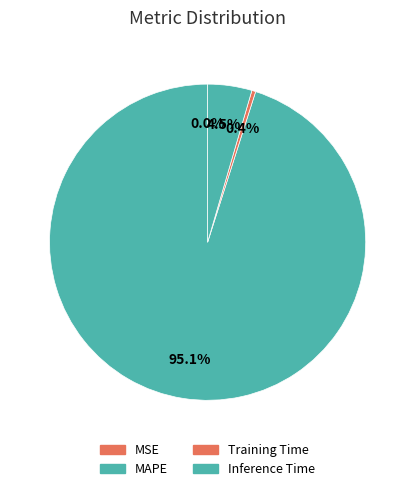

Is it true that MSE is 1% of the pie?

False